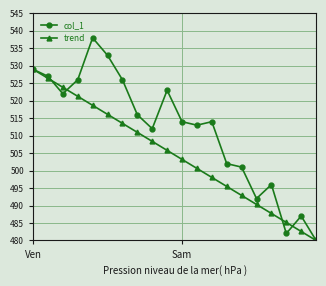

Which series has the largest range (max minus min)?

col_1